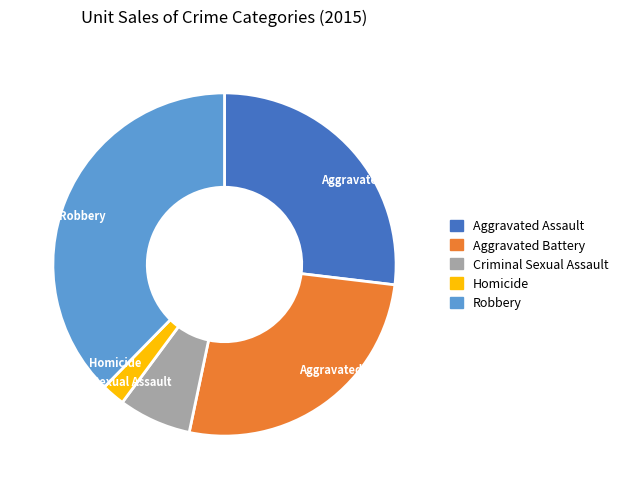

Which category has the biggest portion of the pie?

Robbery